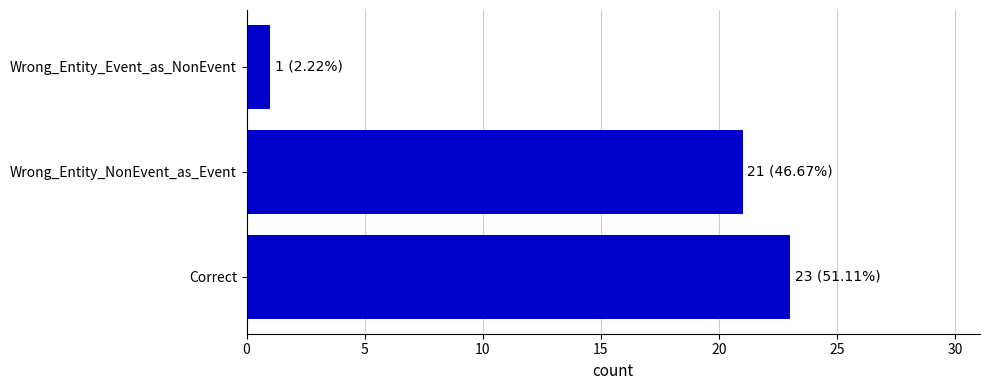

How many data points are less than 21?

1